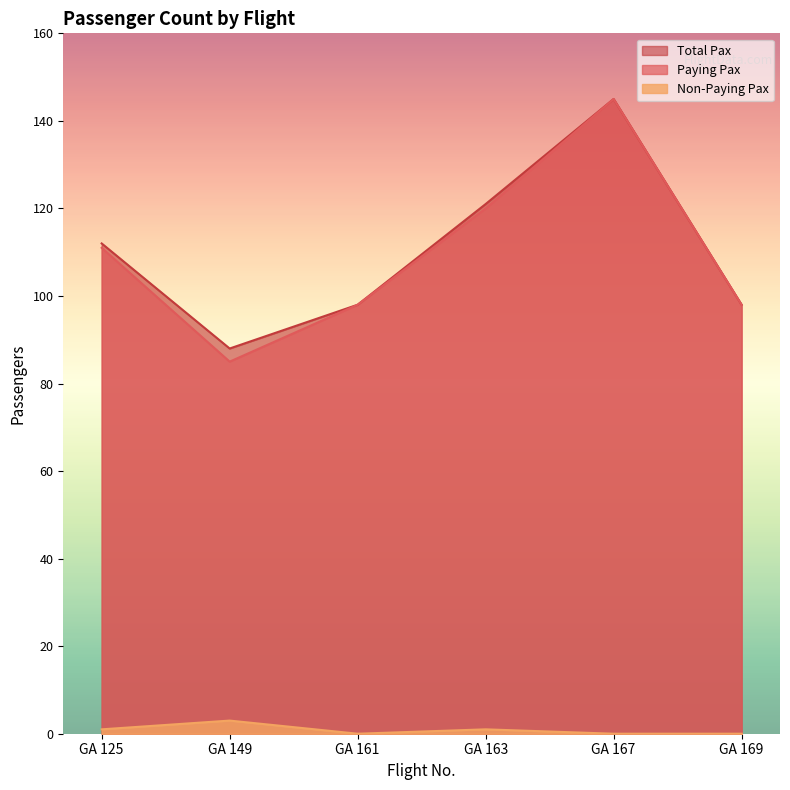

How many data points in Total Pax are above 112?

2